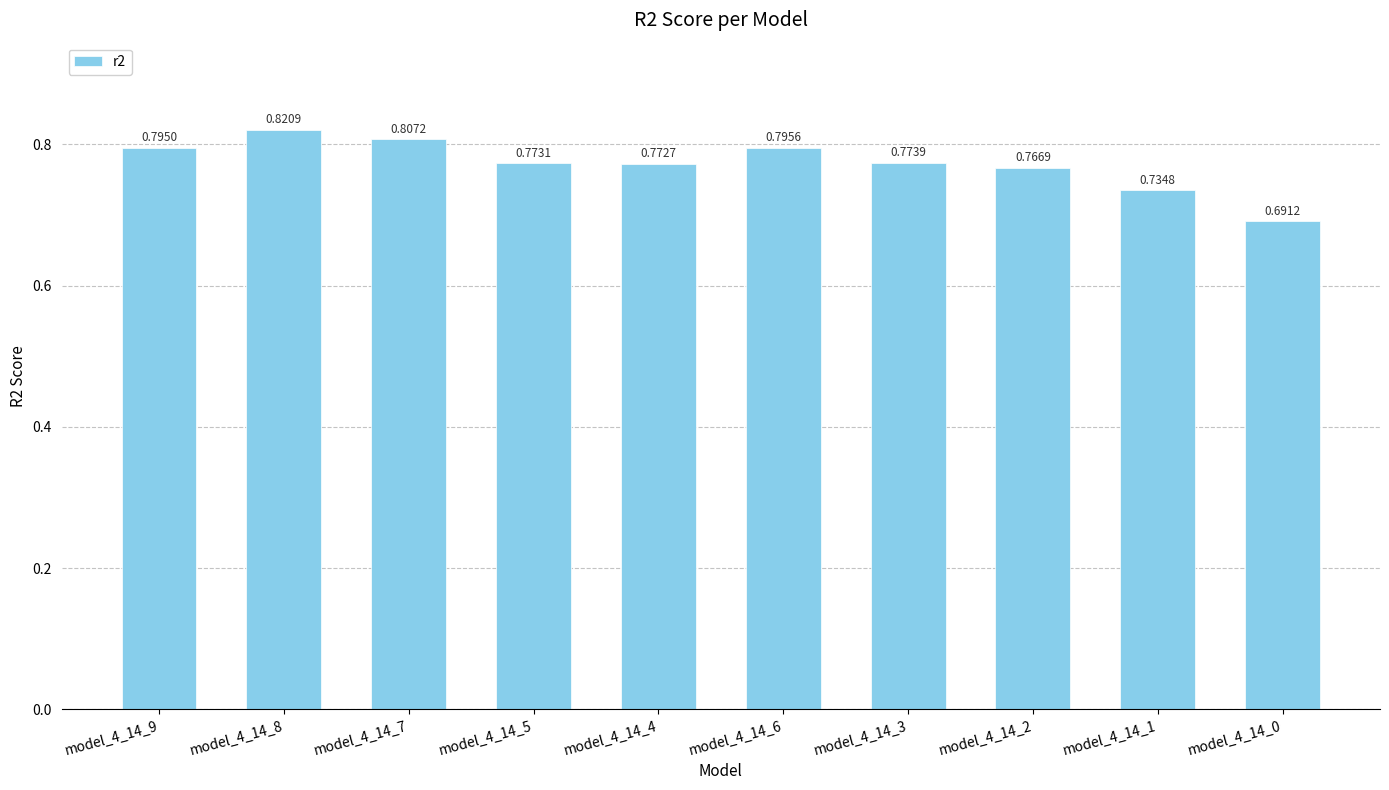

What is the label of the 8th bar from the left?

model_4_14_2